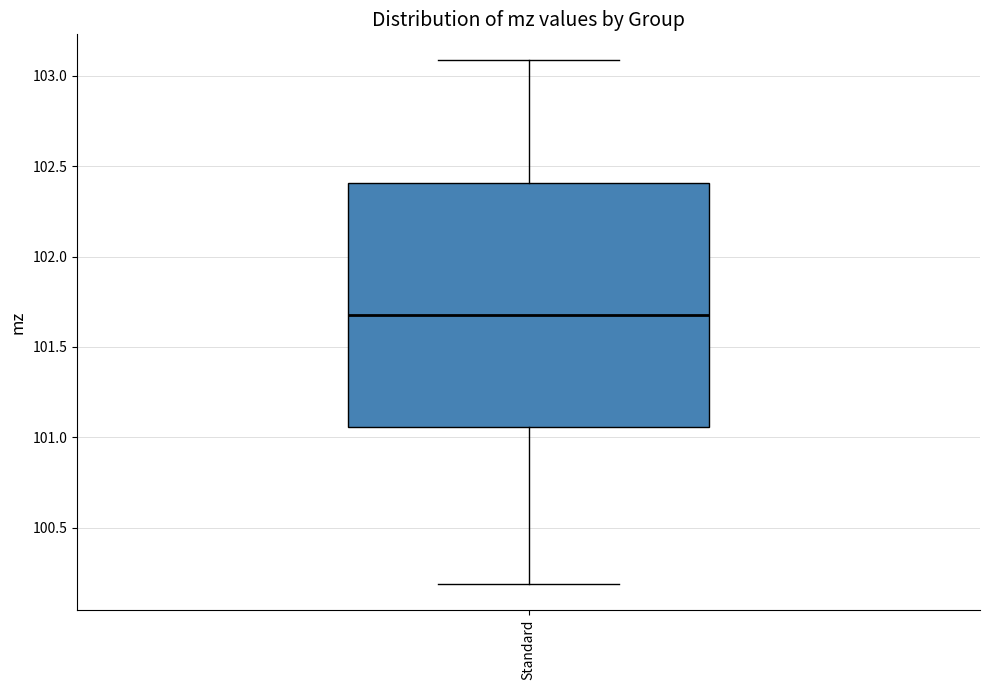

Read this box plot against the y-axis: the position of the median line, the range covered by the box, and the ends of both whiskers. The values are not printed on the chart, so give them approximately, as read against the axis.

median 101.70, box 101.05 to 102.40, whiskers 100.20 to 103.10